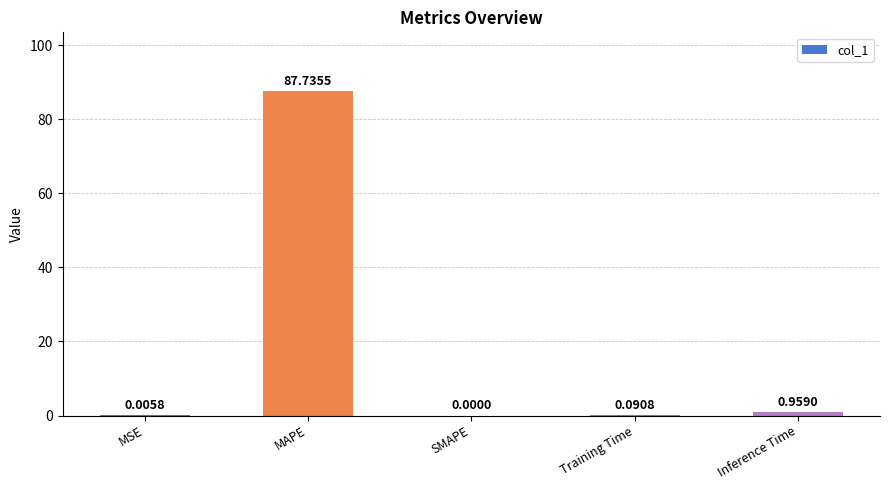

How many data points does each series have?

5